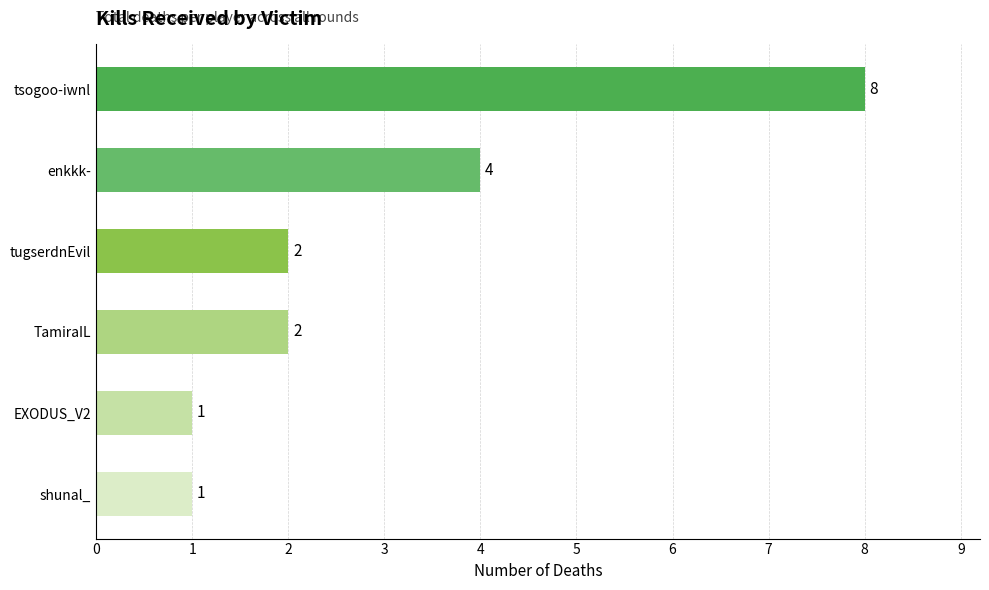

How many bars are there in total?

6